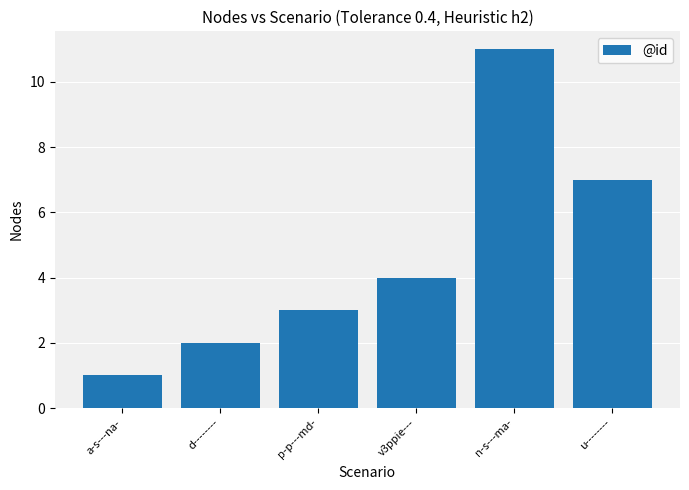

Count the values in the range 2 to 7.

4